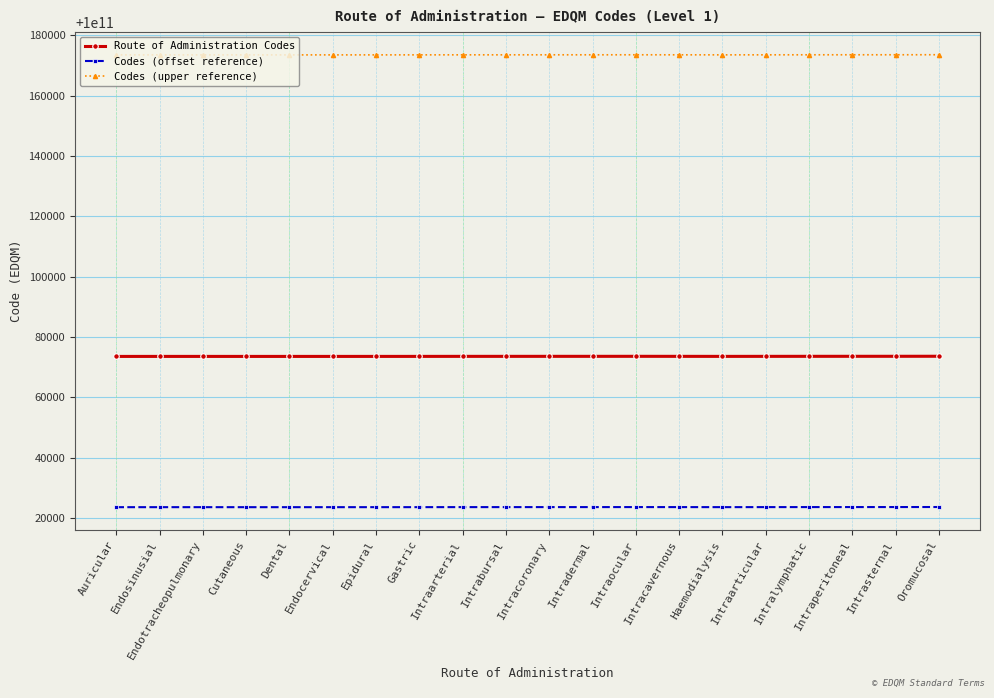

In Route of Administration Codes, how many points are lower than both neighbors (excluding endpoints)?

2